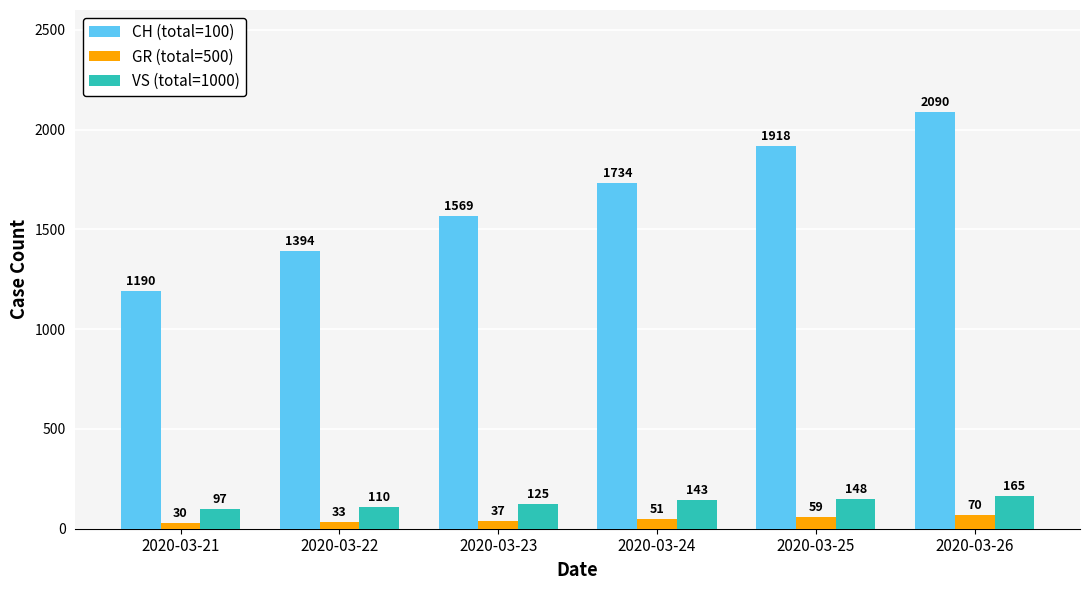

Rank the series by their maximum value, from highest to lowest.

CH (total=100), VS (total=1000), GR (total=500)